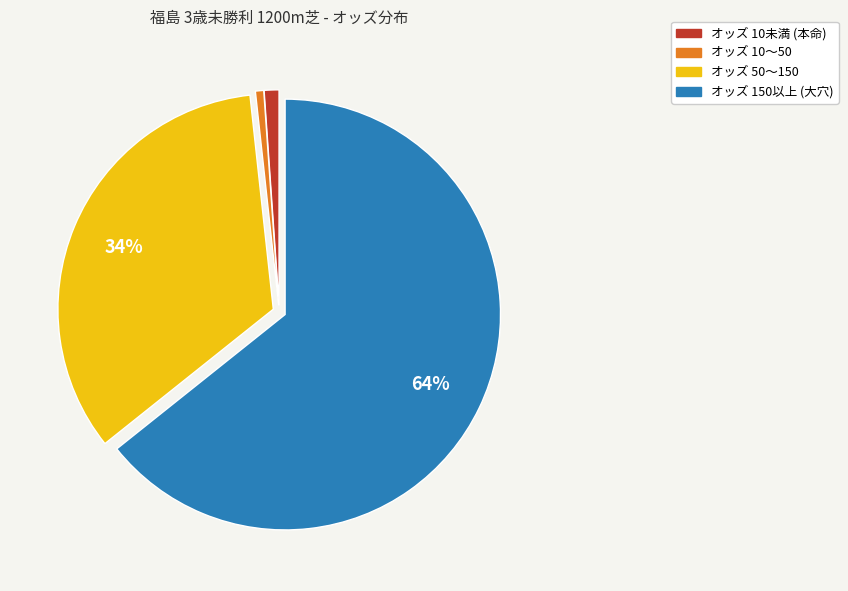

To the nearest percent, what is the average slice percentage?

25%